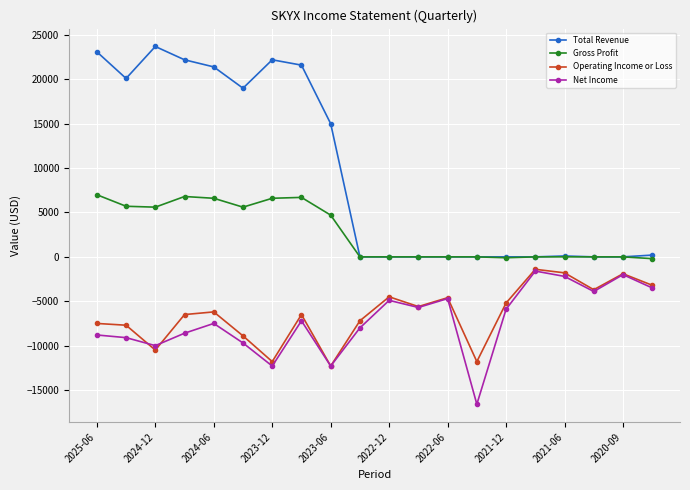

Which series has the largest total across all categories?

Total Revenue